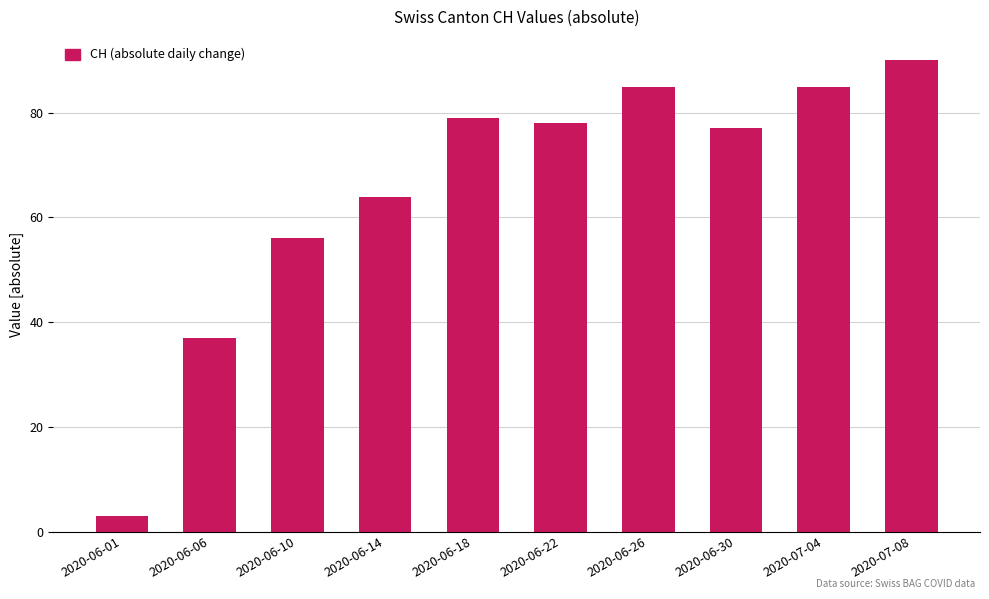

The chart shows a value of 90 at 2020-07-08. True or false?

True